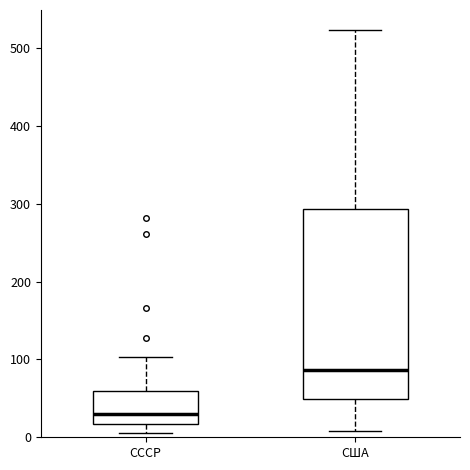

Which box's median line is the lowest?

СССР